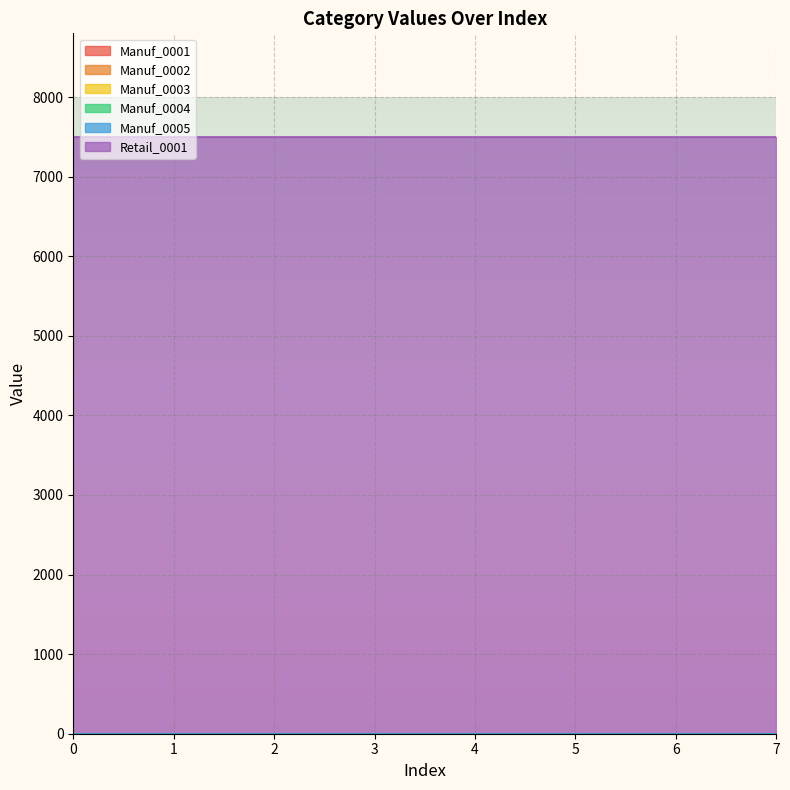

Reading left to right, transcribe all the data shown in this chart.

Manuf_0001: 0	0	0	0	0	0	0	0
Manuf_0002: 0	0	0	0	0	0	0	0
Manuf_0003: 0	0	0	0	0	0	0	0
Manuf_0004: 0	0	0	0	0	0	0	0
Manuf_0005: 0	0	0	0	0	0	0	0
Retail_0001: 7500	7500	7500	7500	7500	7500	7500	7500